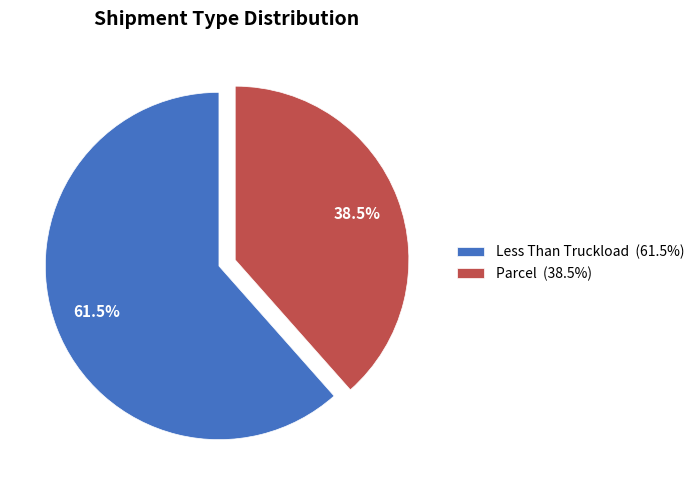

Which slice represents more than half of the pie?

Less Than Truckload